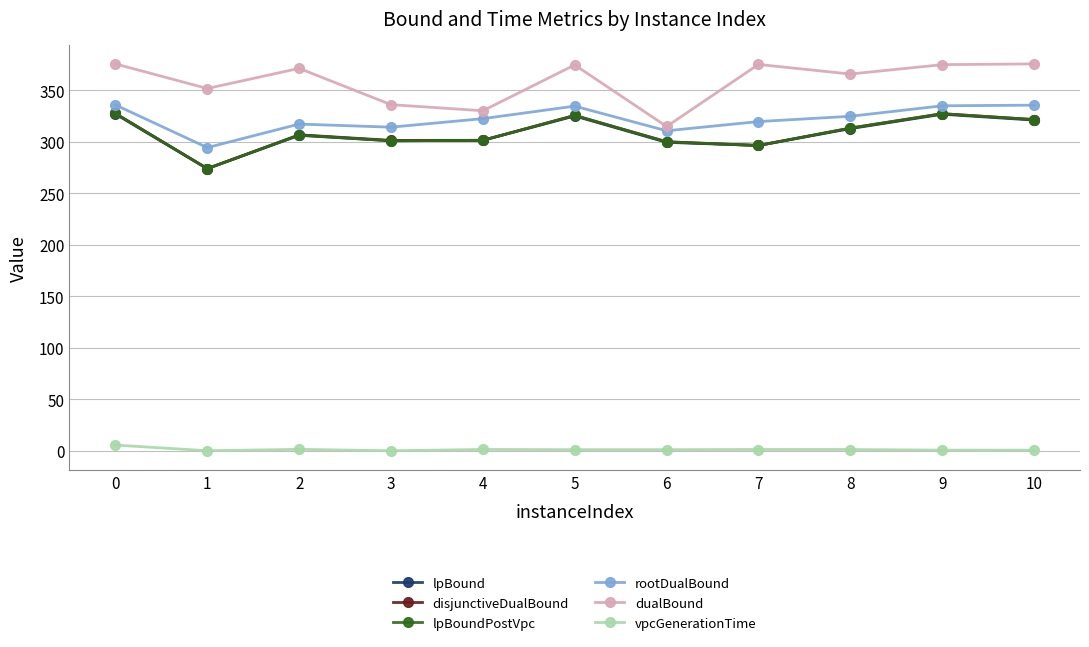

What value does the dualBound series have at 8?

365.7